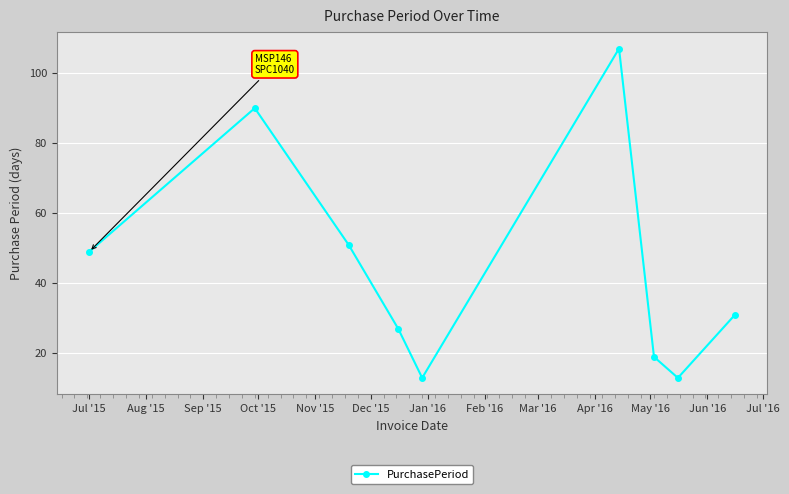

What is the greatest value displayed?

107